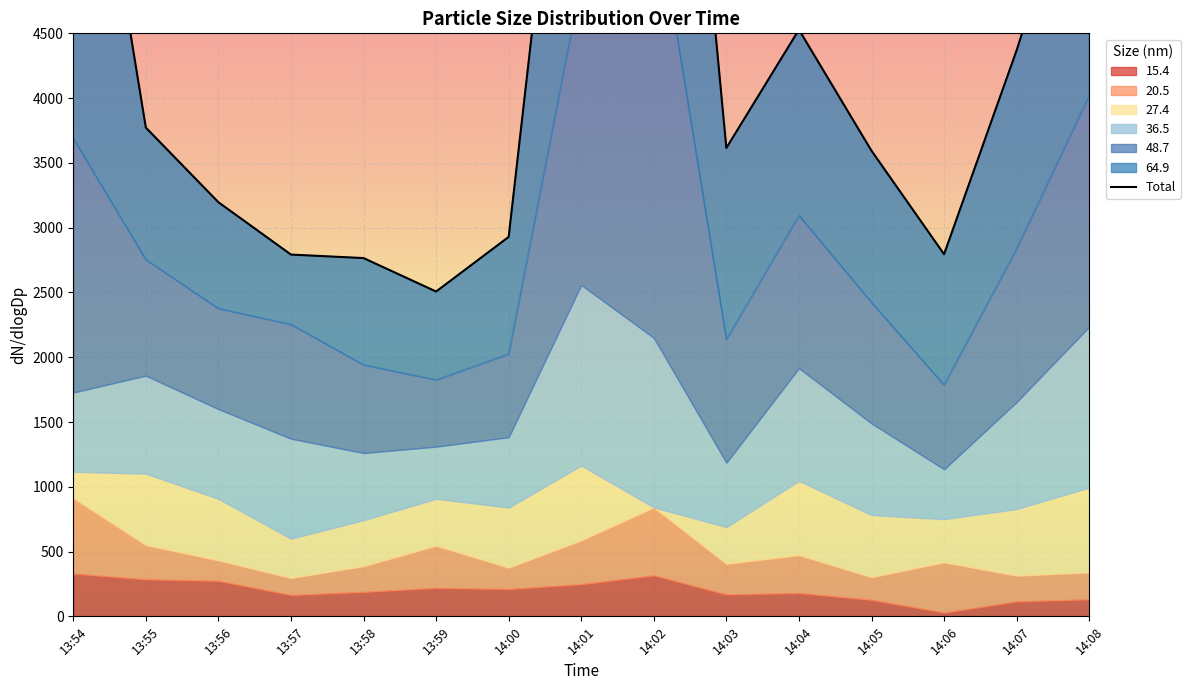

What is the sum of all values?

67589.1